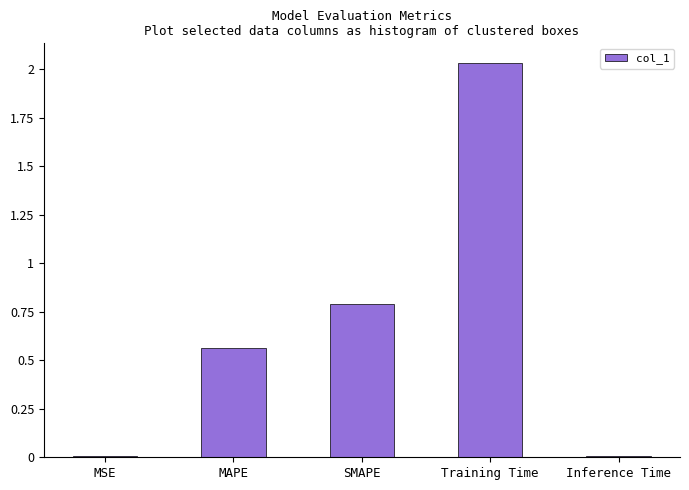

What is the change in value from MSE to MAPE?

+0.6